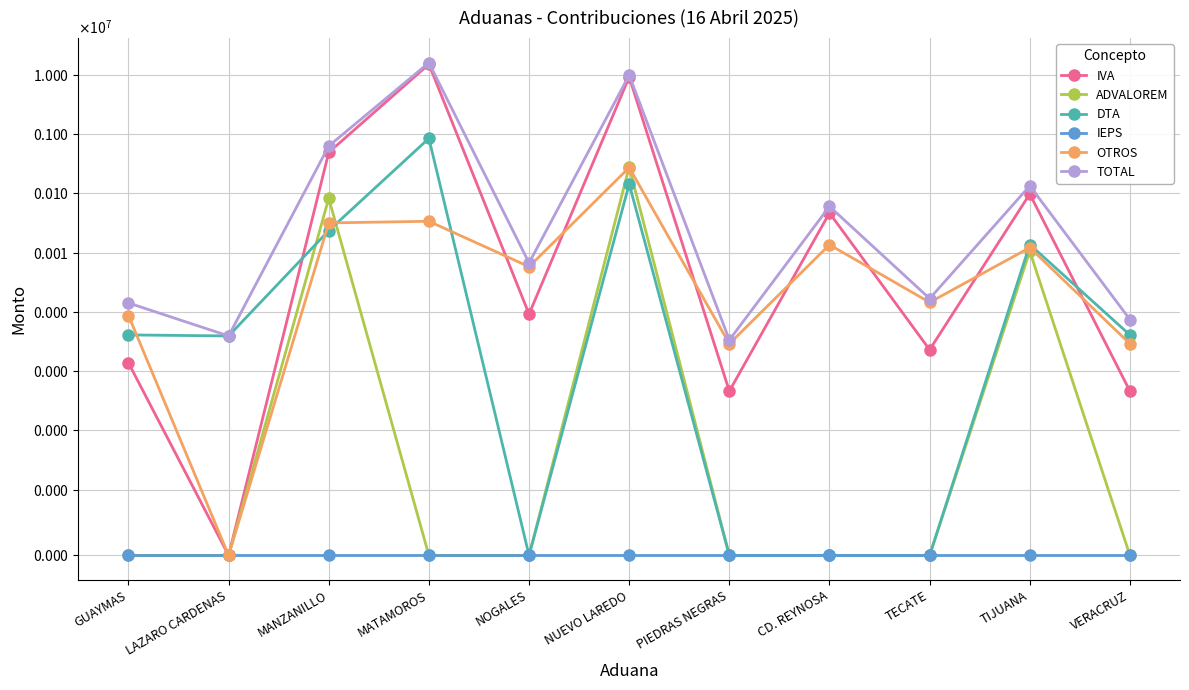

Rank the series at MATAMOROS from highest to lowest value.

TOTAL, IVA, DTA, OTROS, ADVALOREM, IEPS